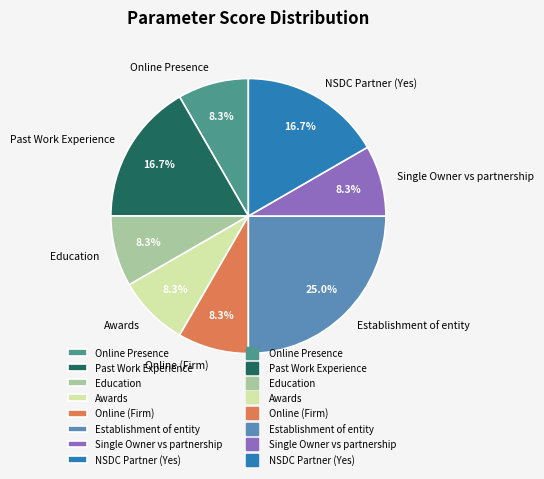

How many segments does this pie chart have?

8